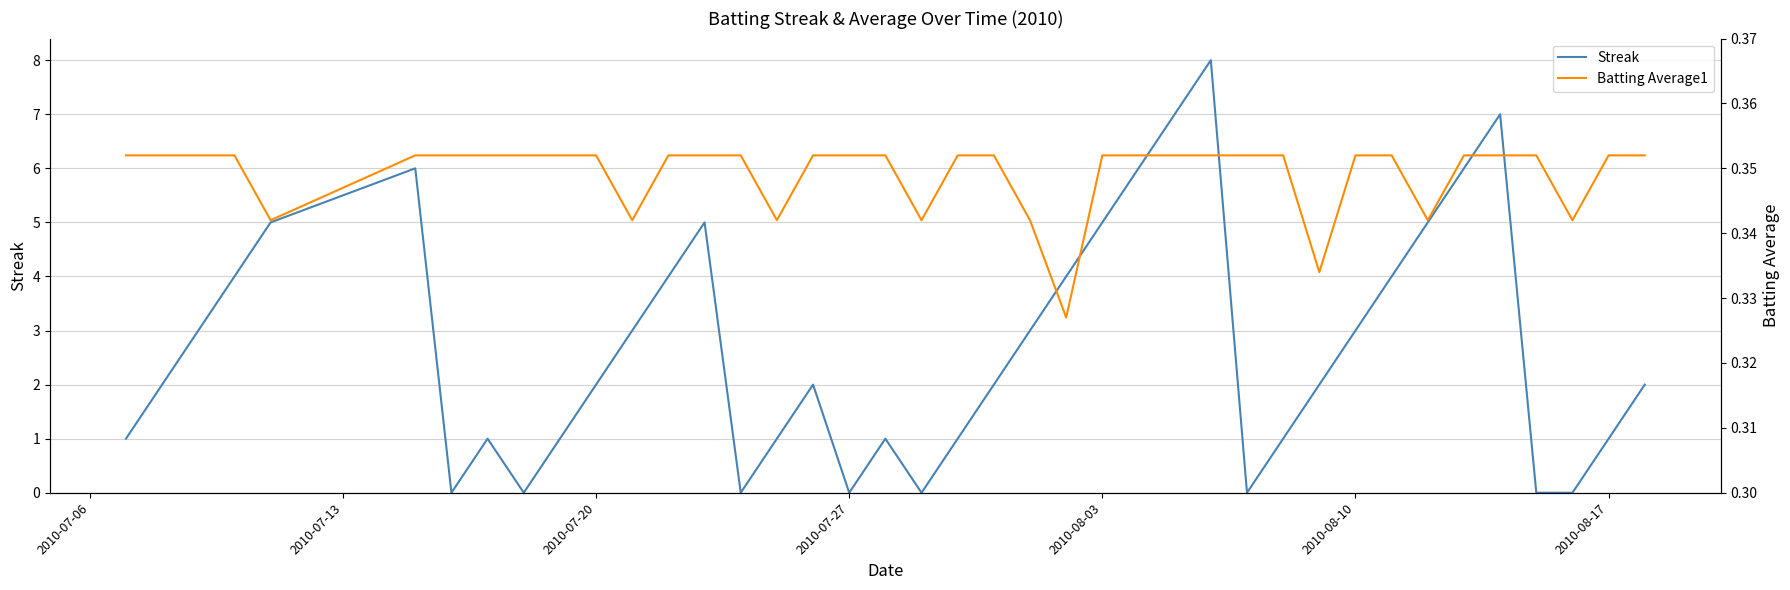

List the series in order of their peak value, lowest first.

Batting Average1, Streak